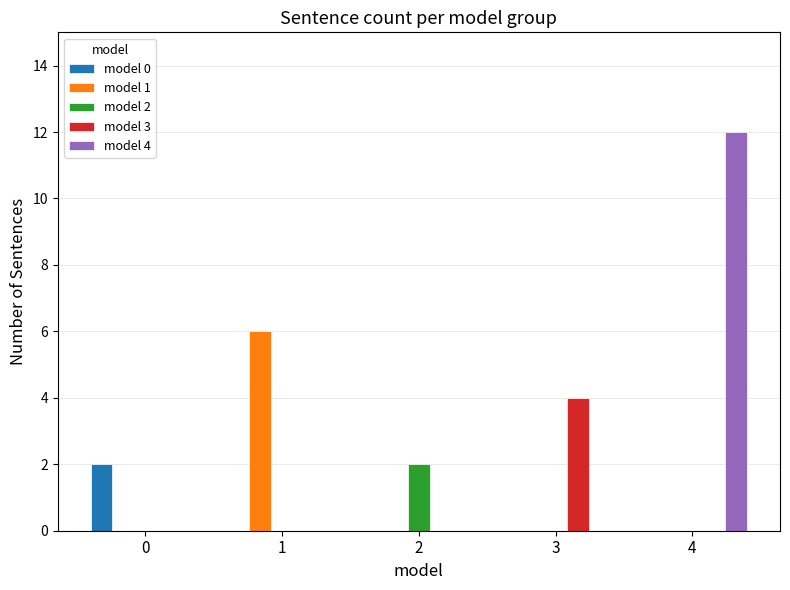

How many distinct data groups are displayed?

5